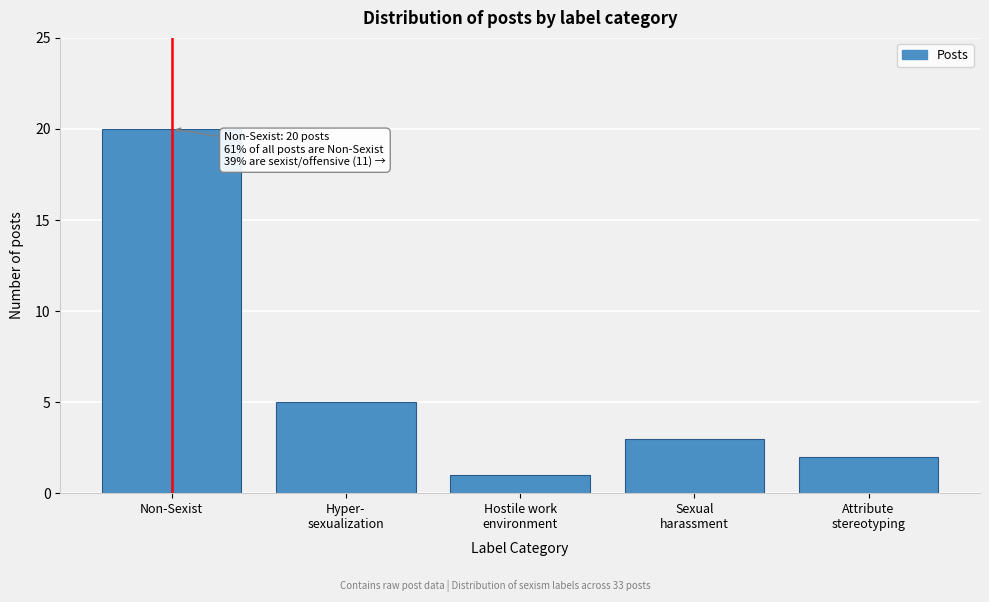

Reading left to right, extract all data points from this chart.

20	5	1	3	2